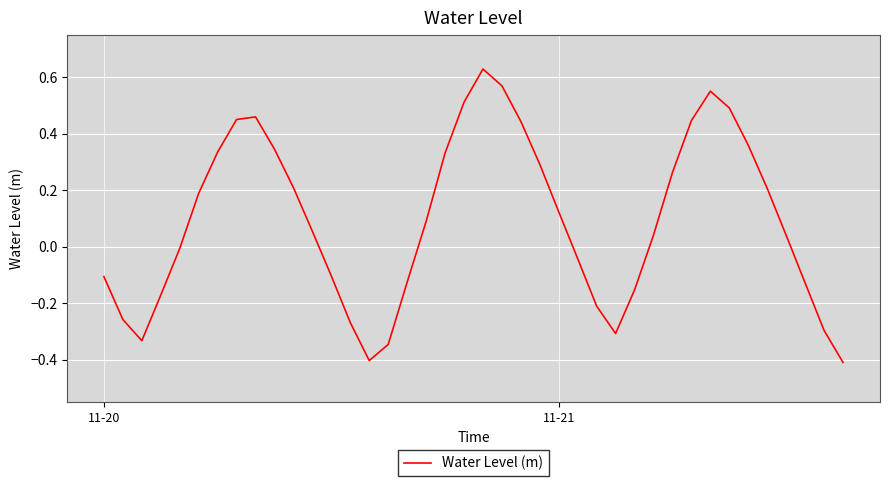

How many lines are shown in the chart?

1